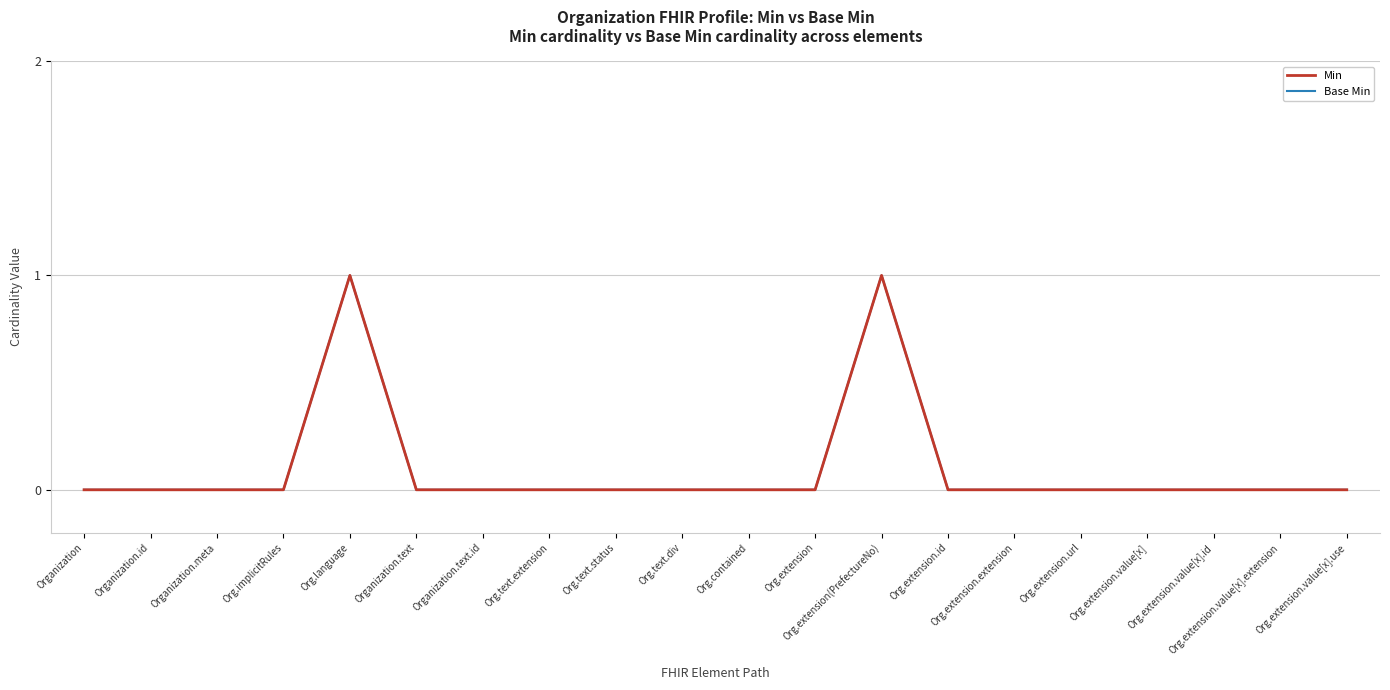

Where is Base Min nearest to the value 0?

Organization